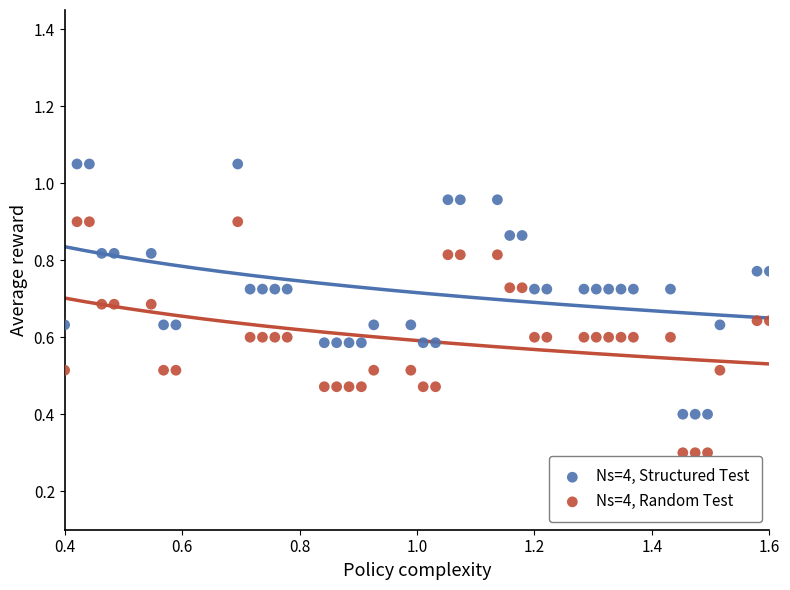

What are all the series names shown in the legend?

Ns=4, Structured Test, Ns=4, Random Test